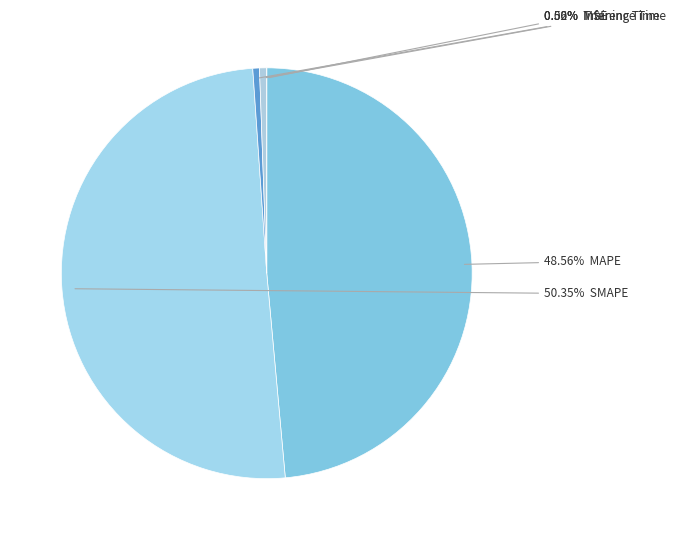

To the nearest percent, what is the combined percentage of Training Time and MSE?

1%